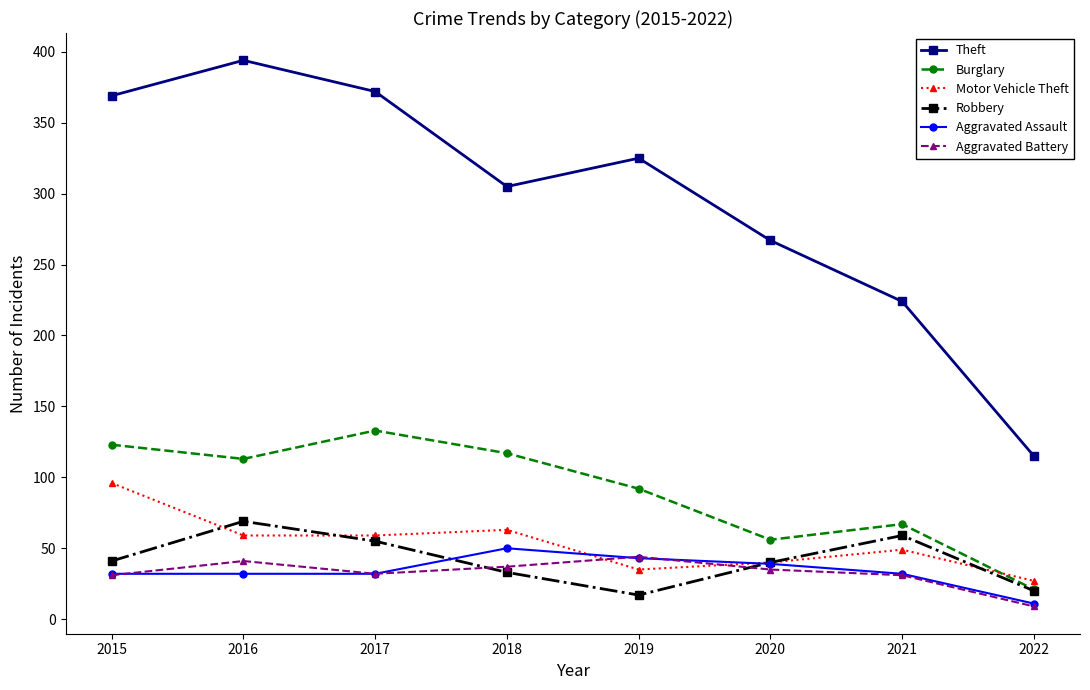

Which category has the highest value across all series?

2016